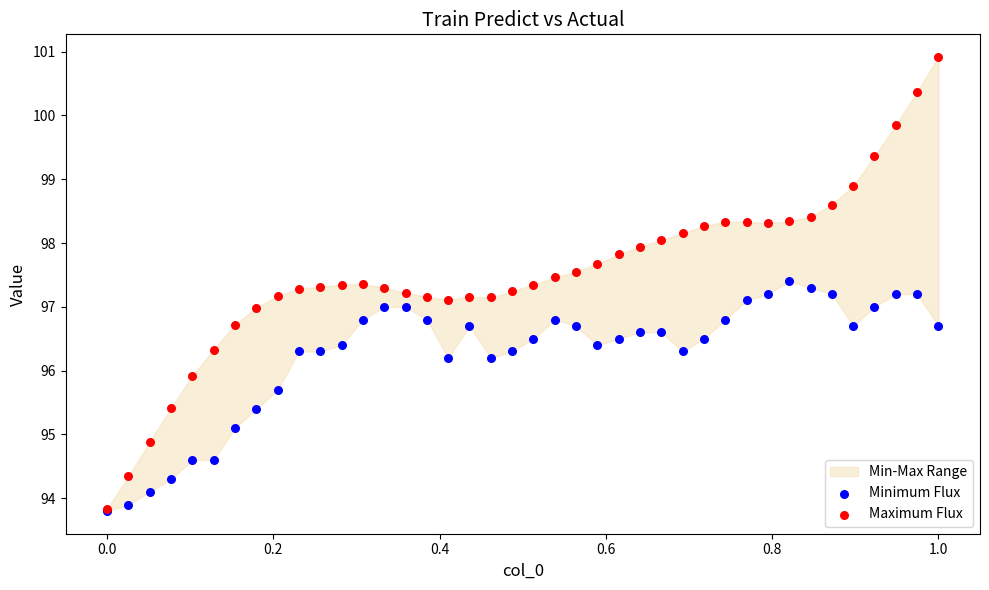

Which series contains the highest Y value?

Maximum Flux